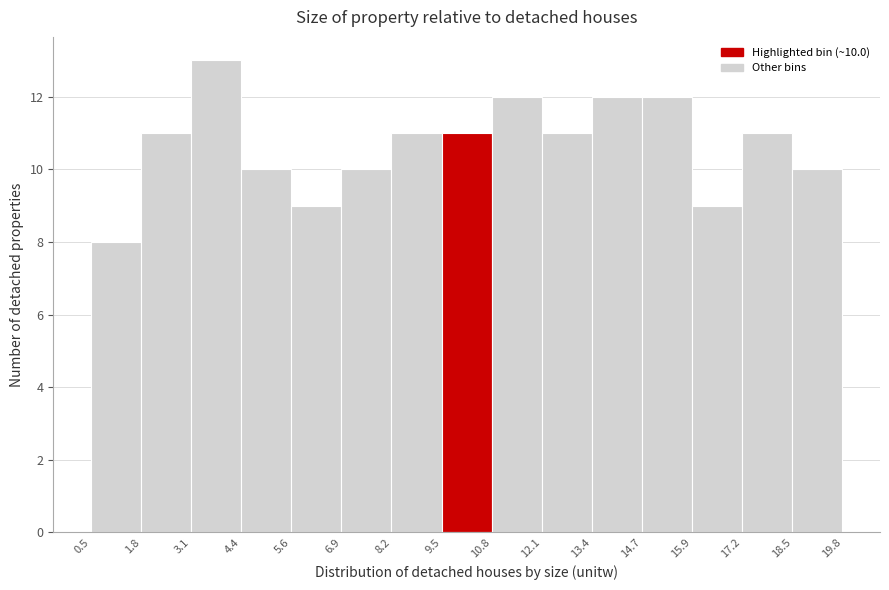

Which range on the x-axis has the tallest bar?

3.1 to 4.4